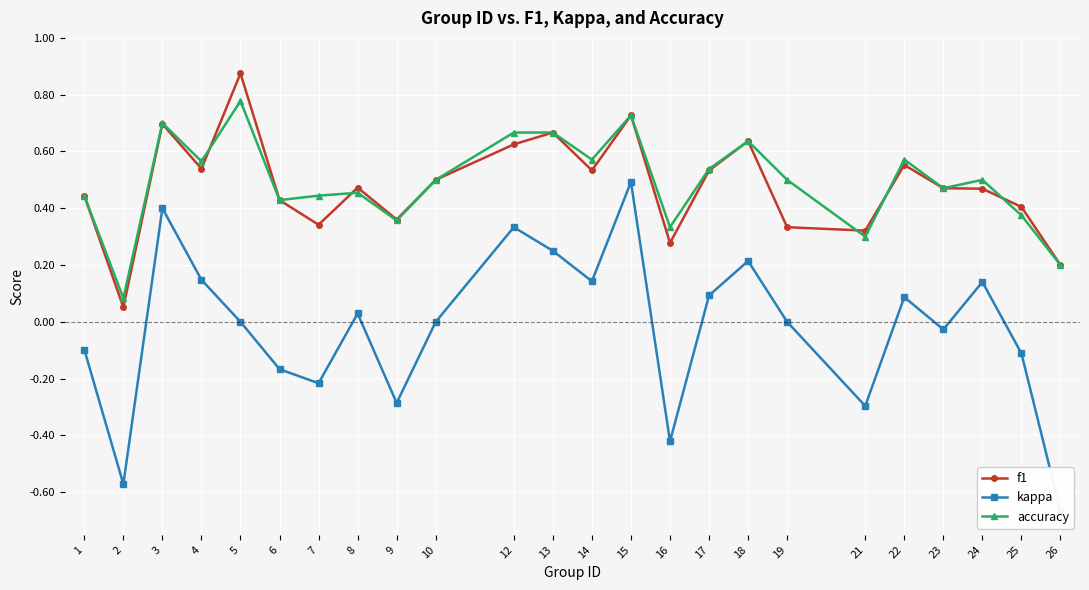

At which label is accuracy closest to 0?

2